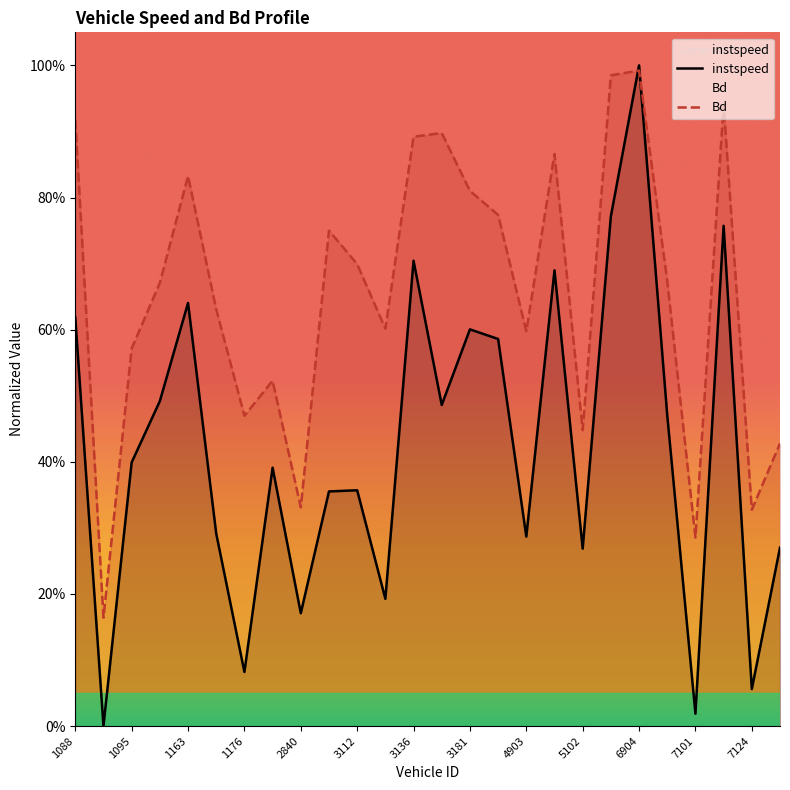

Which series has the largest range (max minus min)?

instspeed